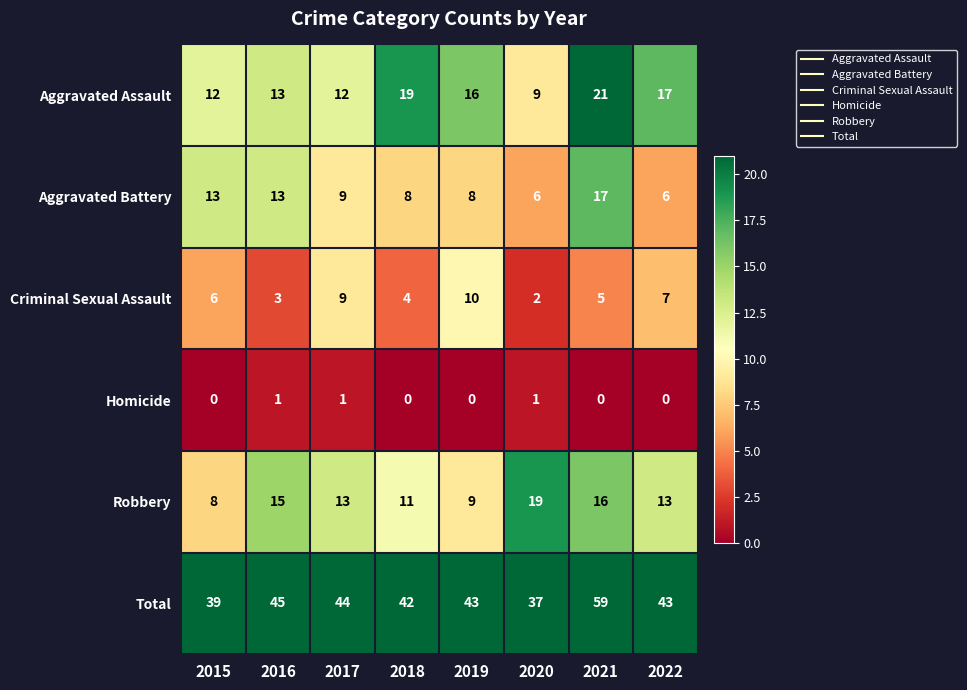

The value of Total at 2022 is 69. True or false?

False